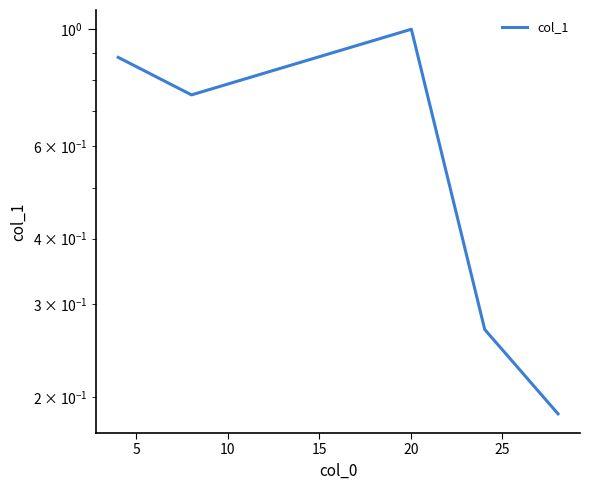

Does the chart display data point markers on the line(s)?

No